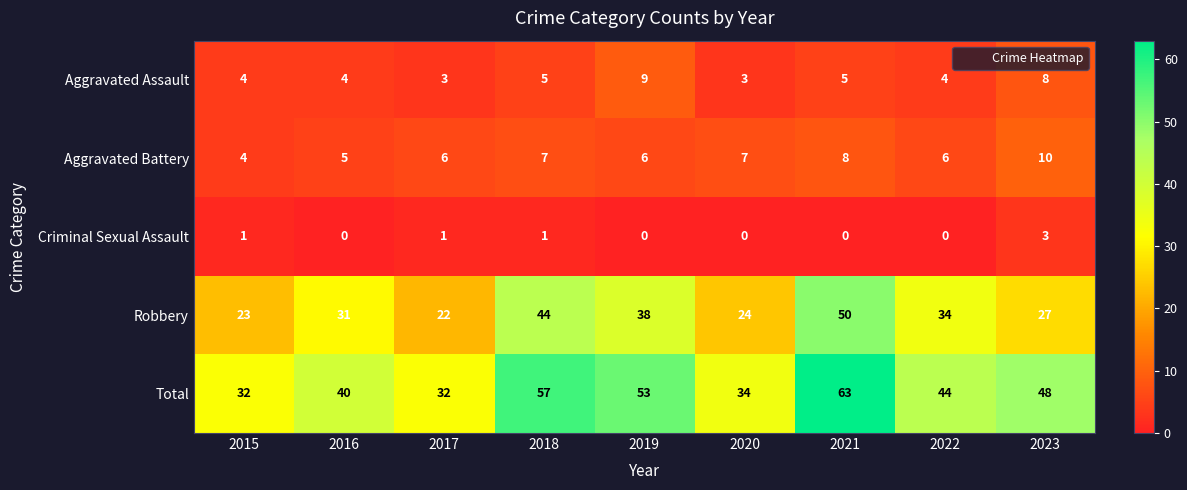

Which series has the largest total across all categories?

Total